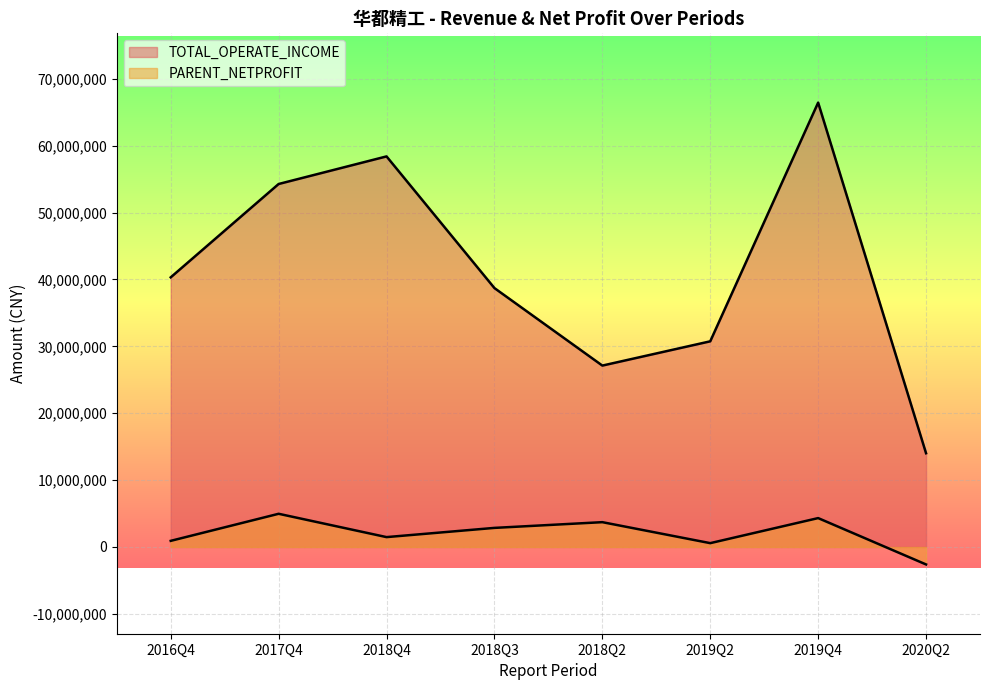

The value of PARENT_NETPROFIT at 2020Q2 is -1200055.4. True or false?

False